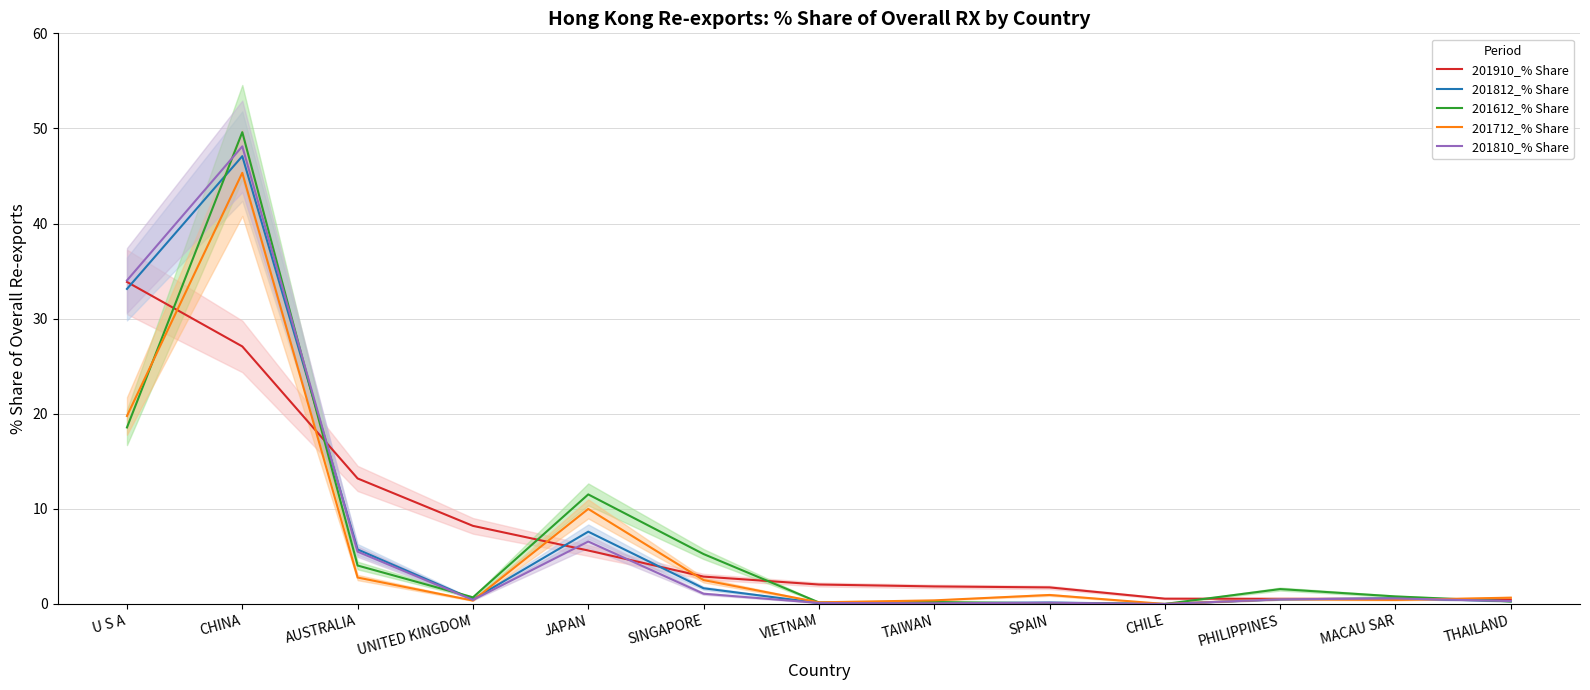

What is the label of the 13th point from the right?

U S A